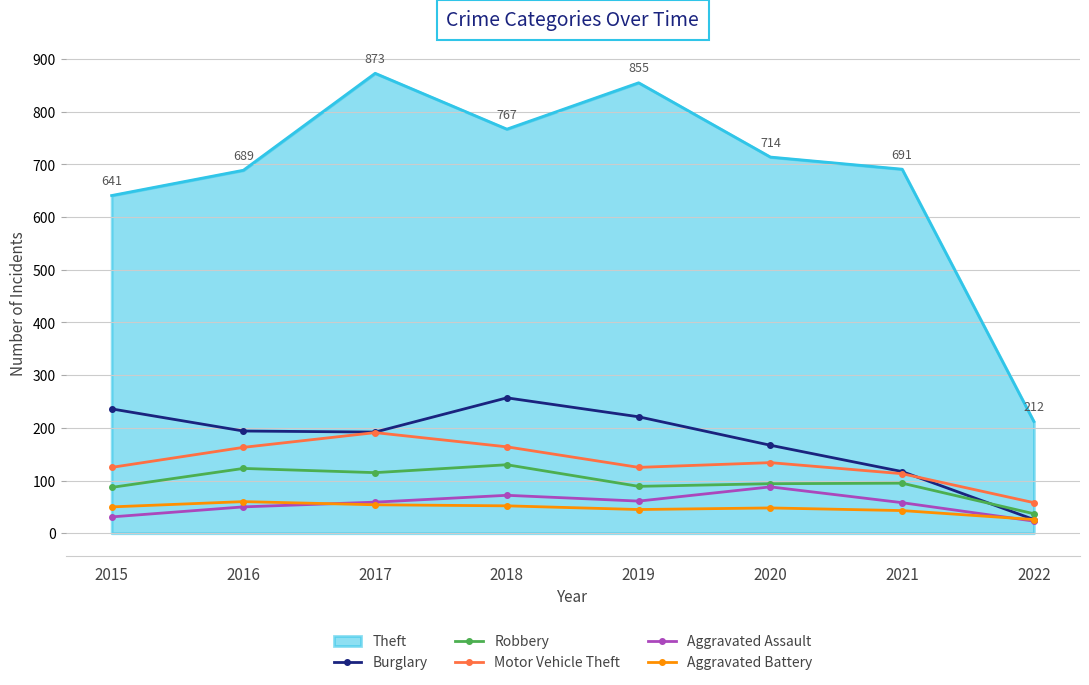

At which label does Aggravated Assault reach its peak?

2020